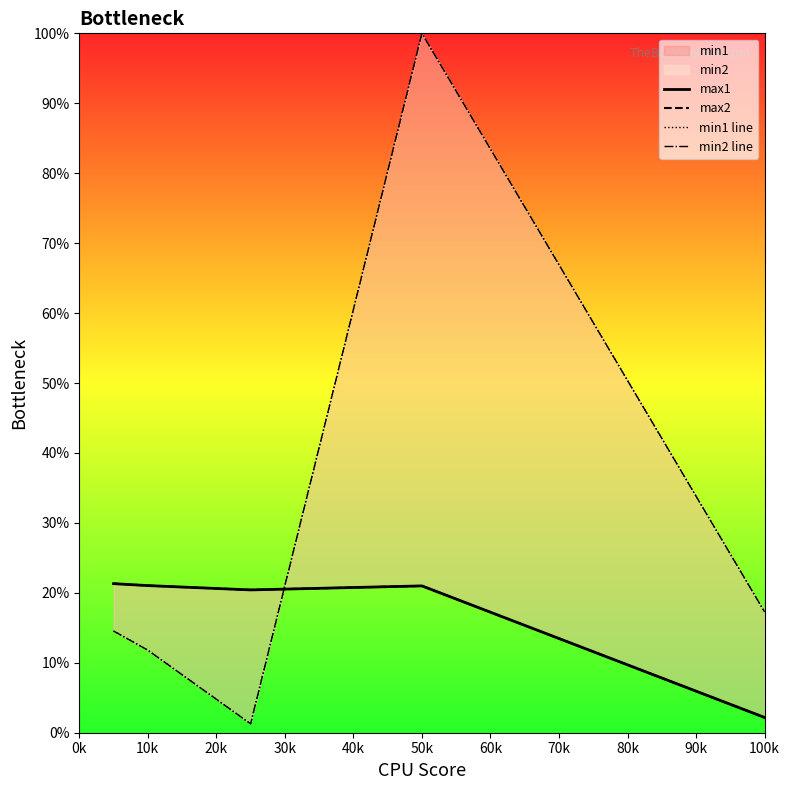

What is the minimum value shown in the chart?

1.3